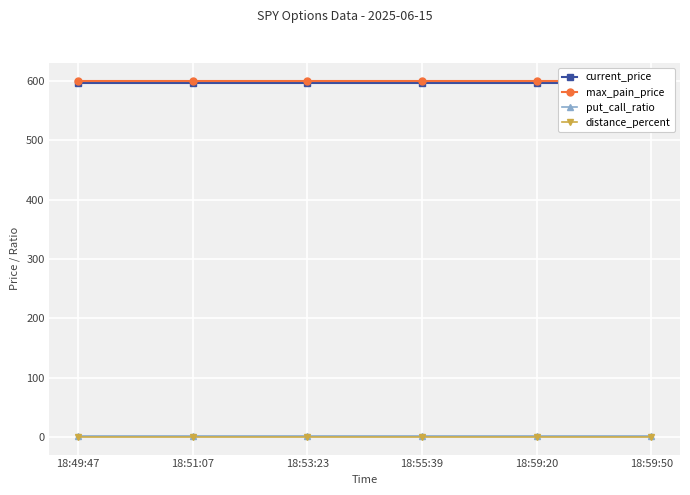

At which label does max_pain_price reach its minimum?

18:49:47